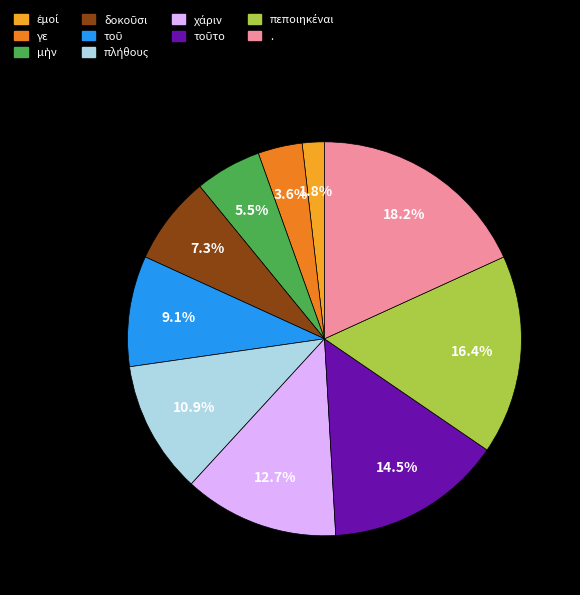

Is there any slice that represents more than half of the pie?

No